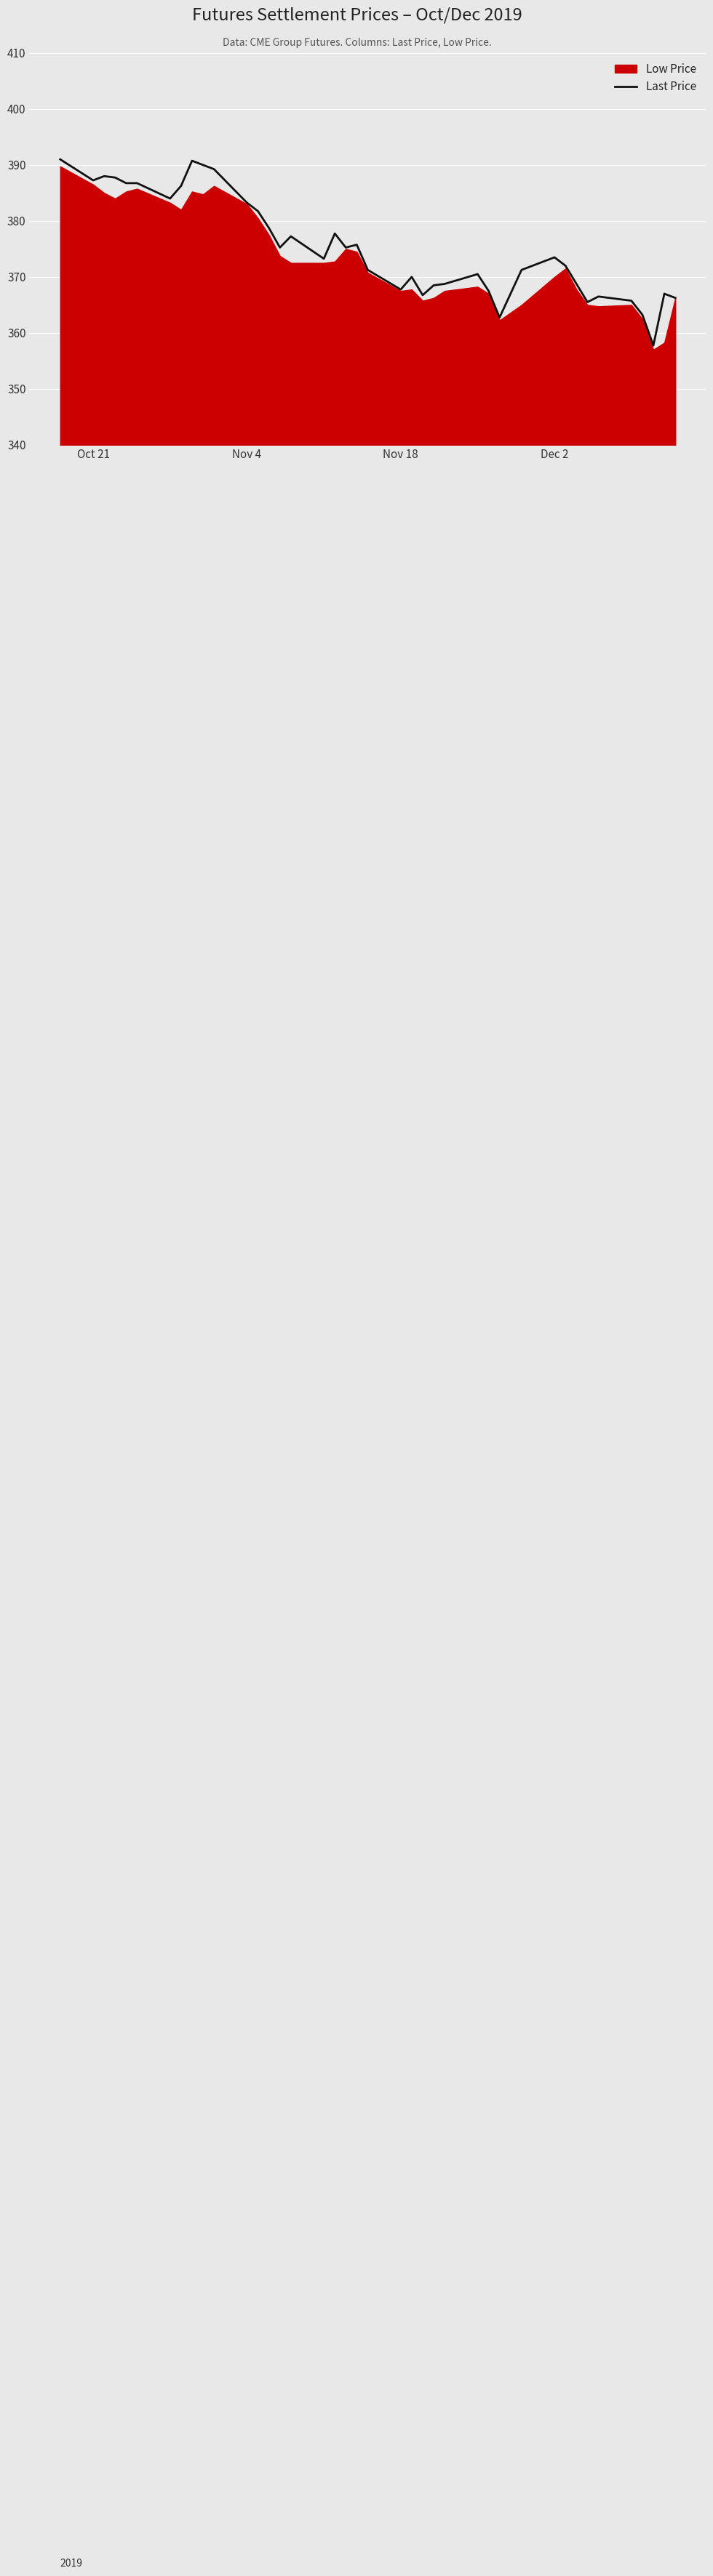

What is the lowest value of the Last Price series?

357.8